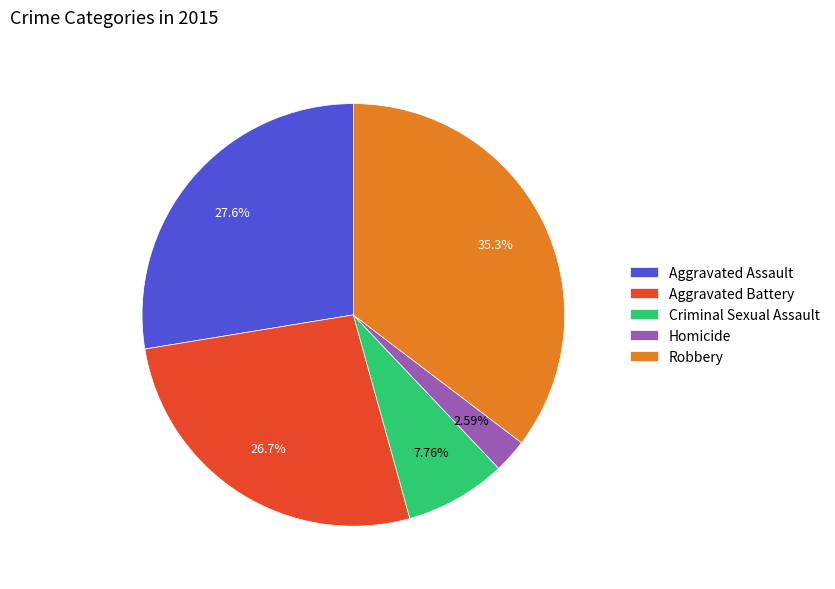

The Homicide slice represents 3% of the pie. True or false?

True